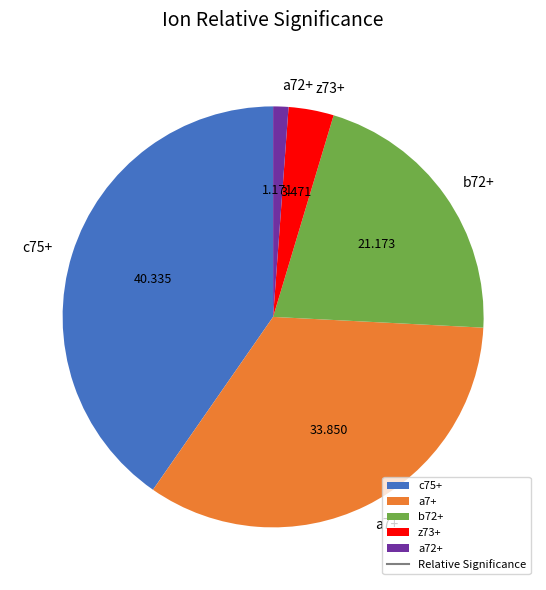

Is there any slice that represents more than half of the pie?

No